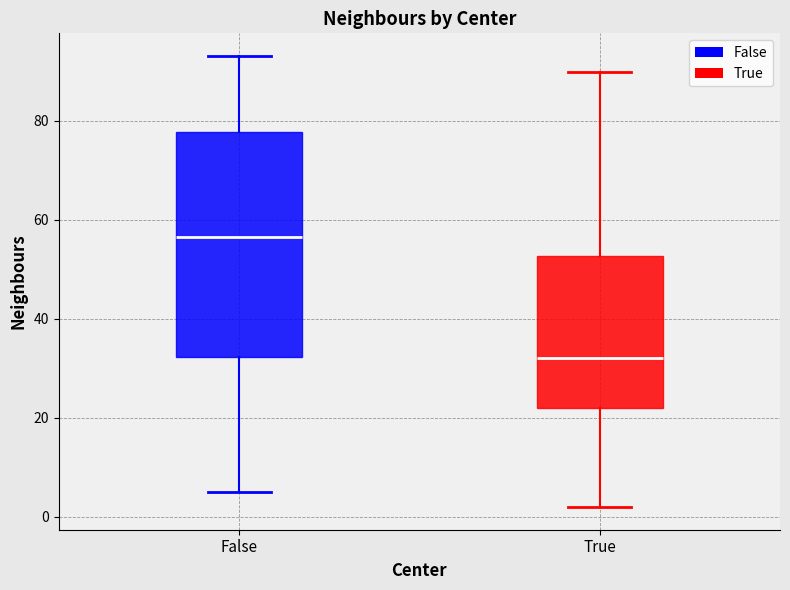

Comparing the boxes themselves (not the whiskers), which one is the tallest?

False